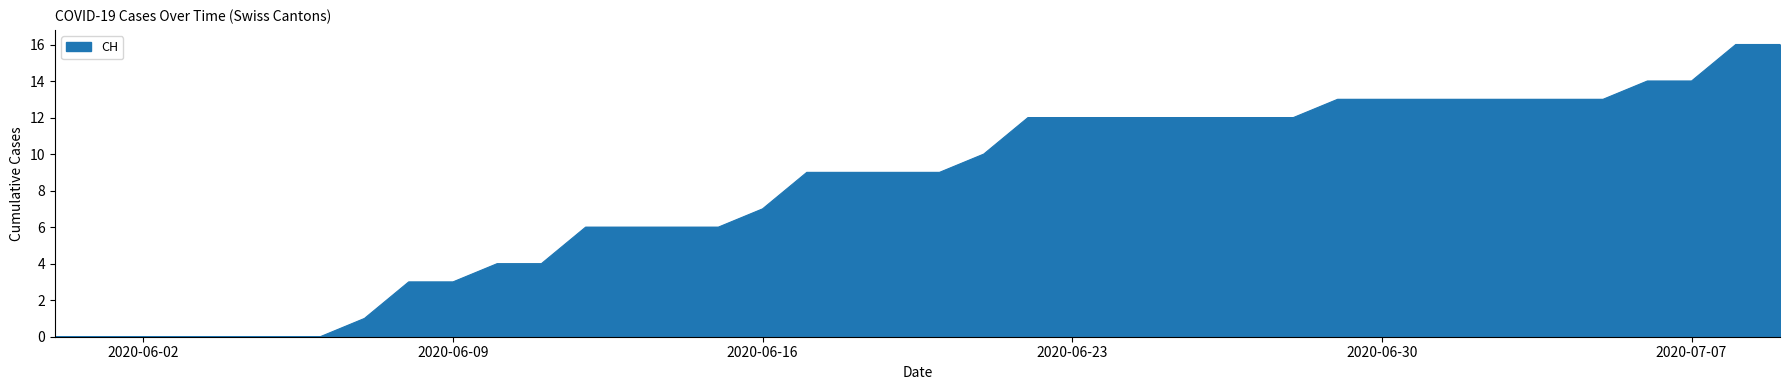

What is the difference between the maximum and minimum values?

16